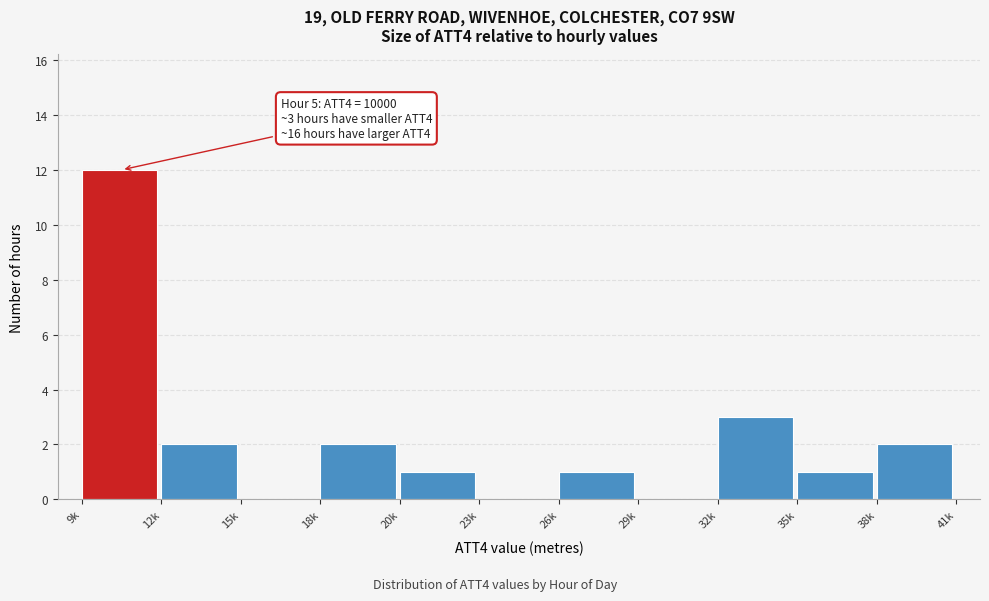

Reading left to right, what are all the values shown in this chart?

9k=12	12k=2	15k=0	18k=2	20k=1	23k=0	26k=1	29k=0	32k=3	35k=1	38k=2